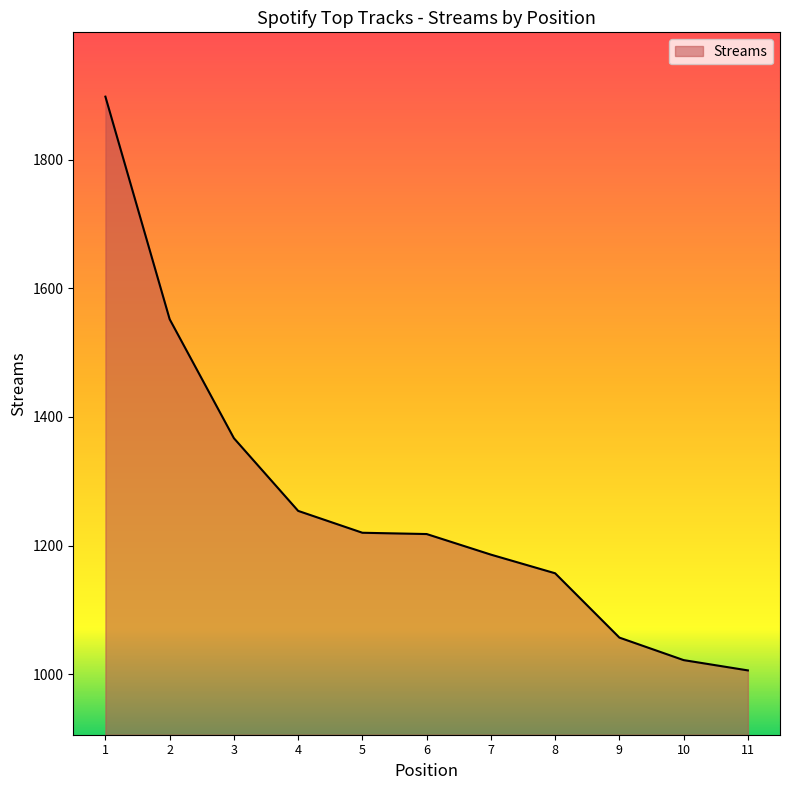

At which category does the chart reach its minimum across all series?

11